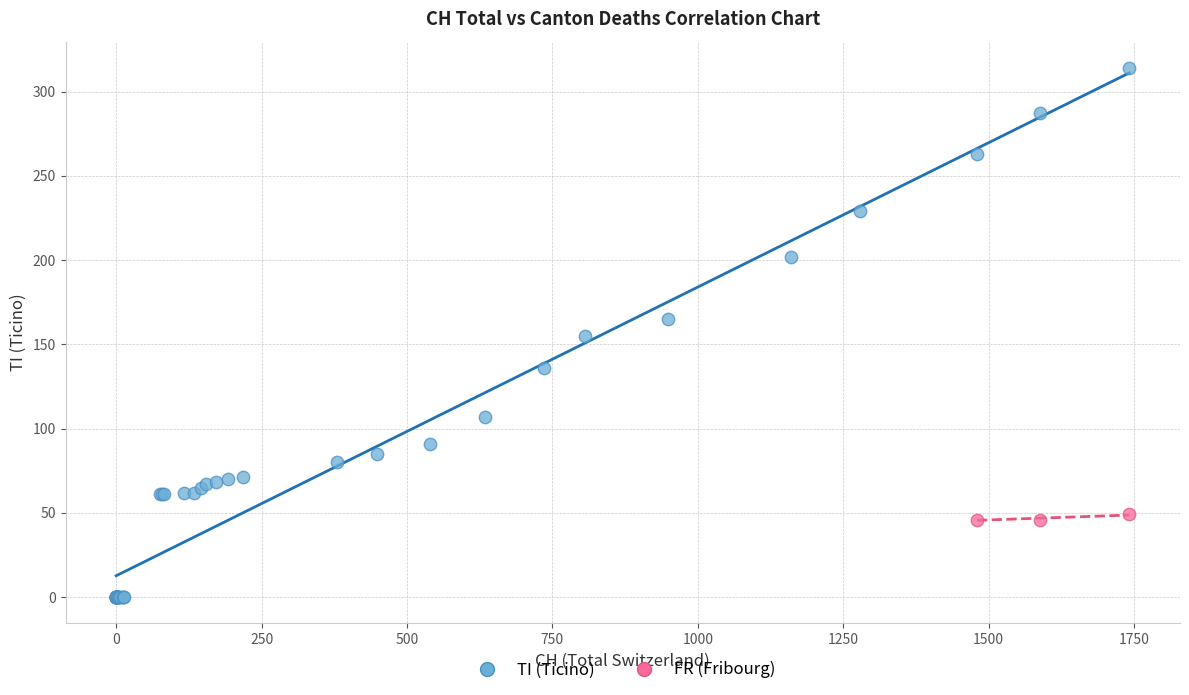

Which series reaches the minimum Y coordinate?

TI (Ticino)